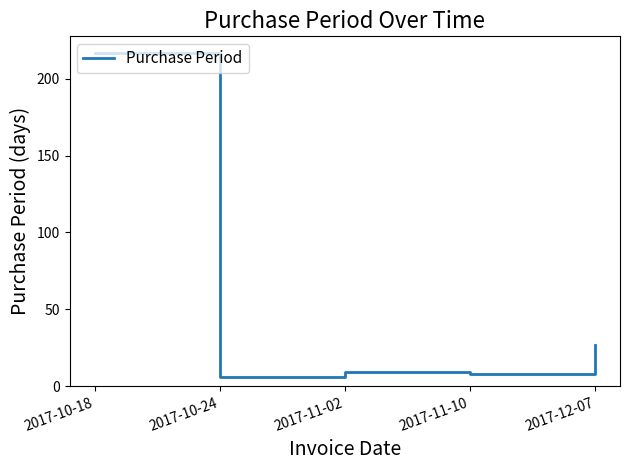

Which label corresponds to the largest value in the chart?

2017-10-18